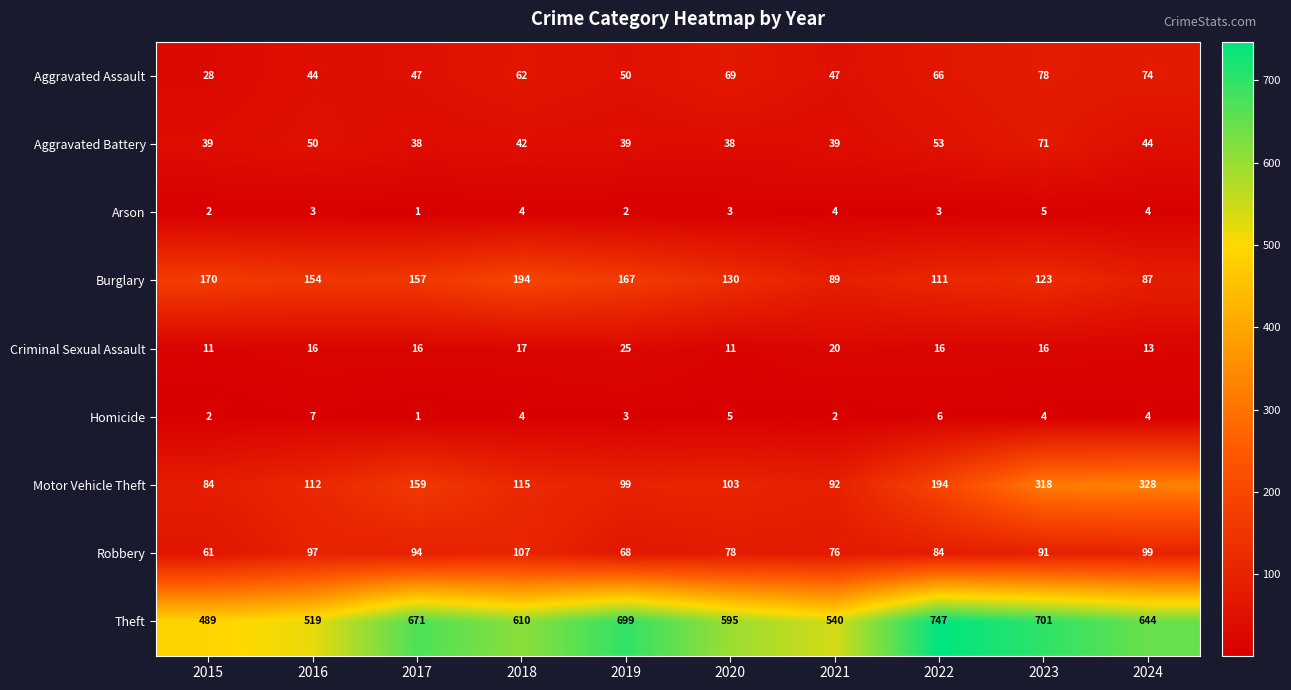

What is the difference between the highest and lowest values at 2022?

744